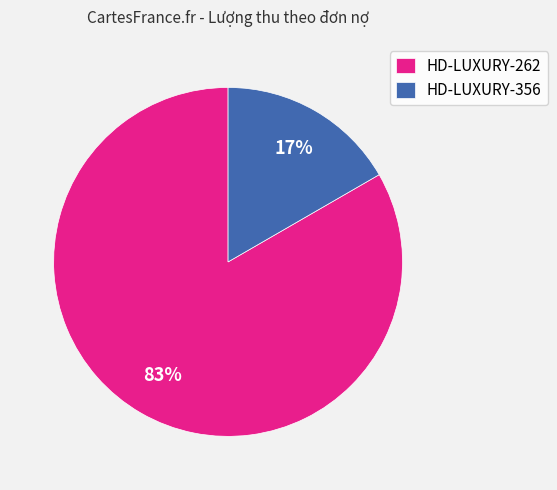

Which has a higher value, HD-LUXURY-356 or HD-LUXURY-262?

HD-LUXURY-262